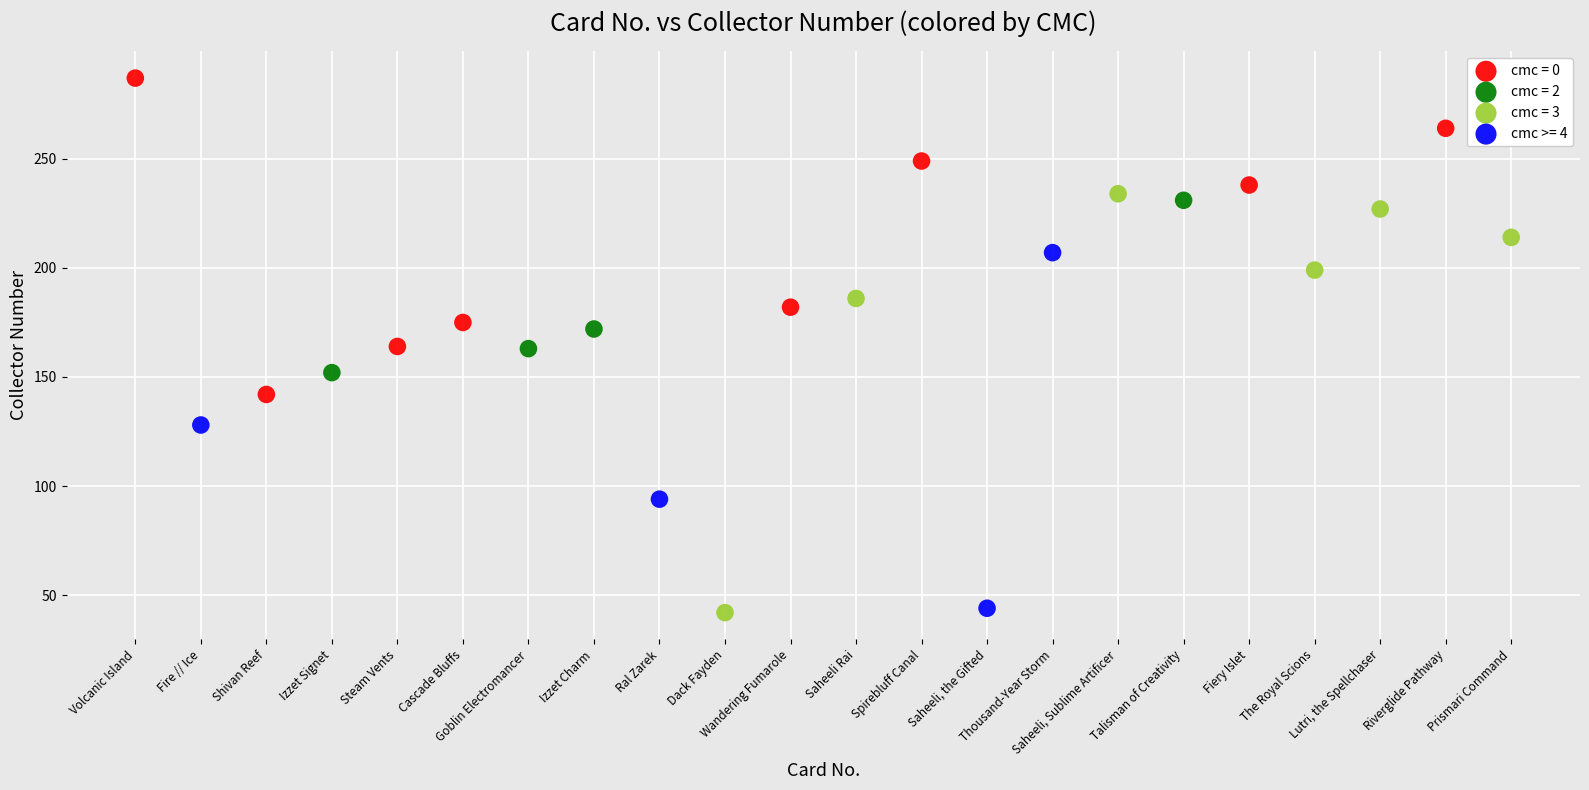

Which series reaches the maximum Y coordinate?

cmc = 0